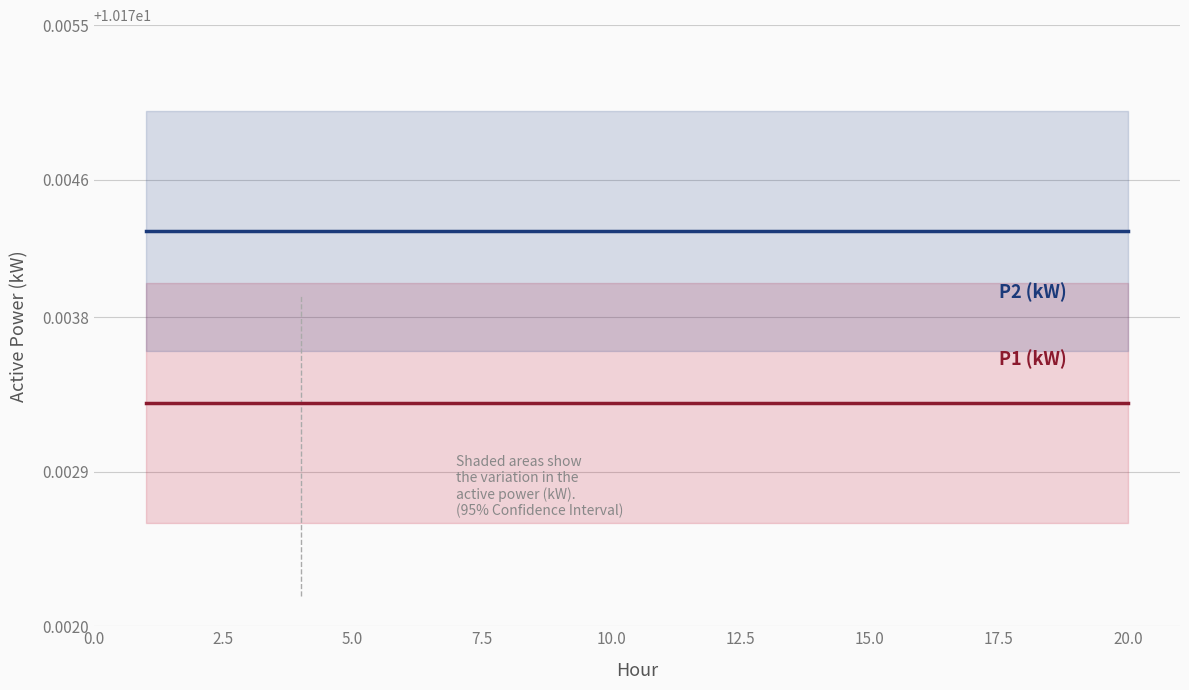

True or false: P2 (kW) has a value of 6.5 at 5.0.

False